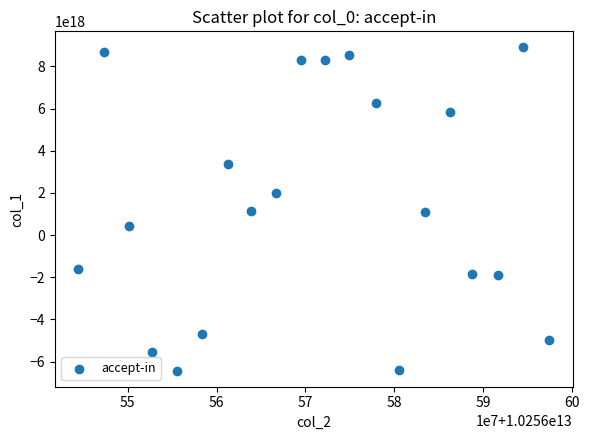

What is the range of X values (max minus min)?

52947108